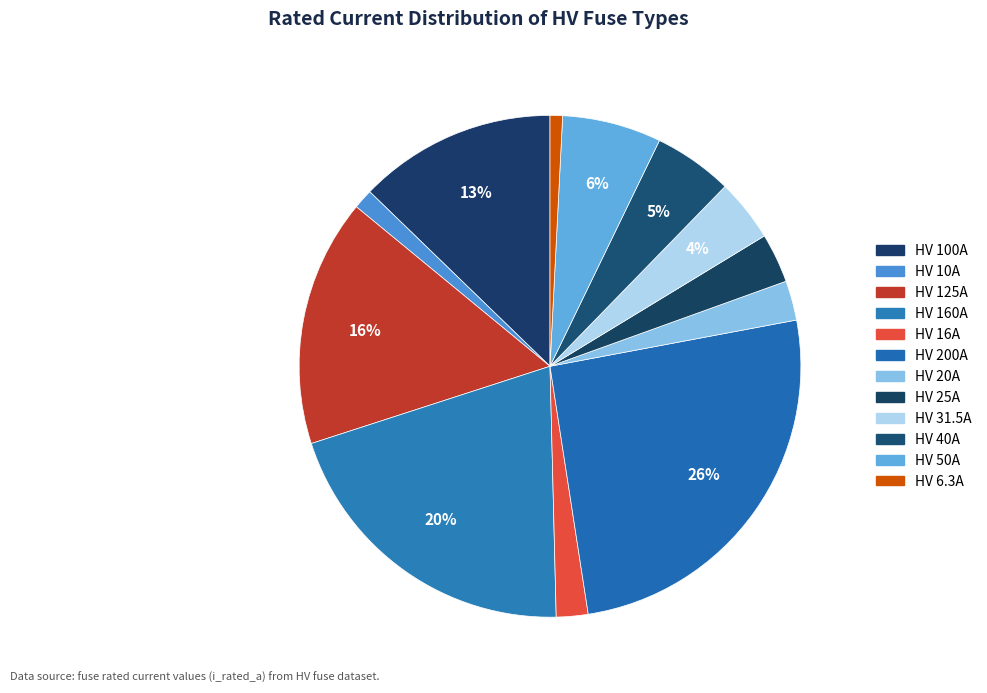

Does any single category account for the majority?

No